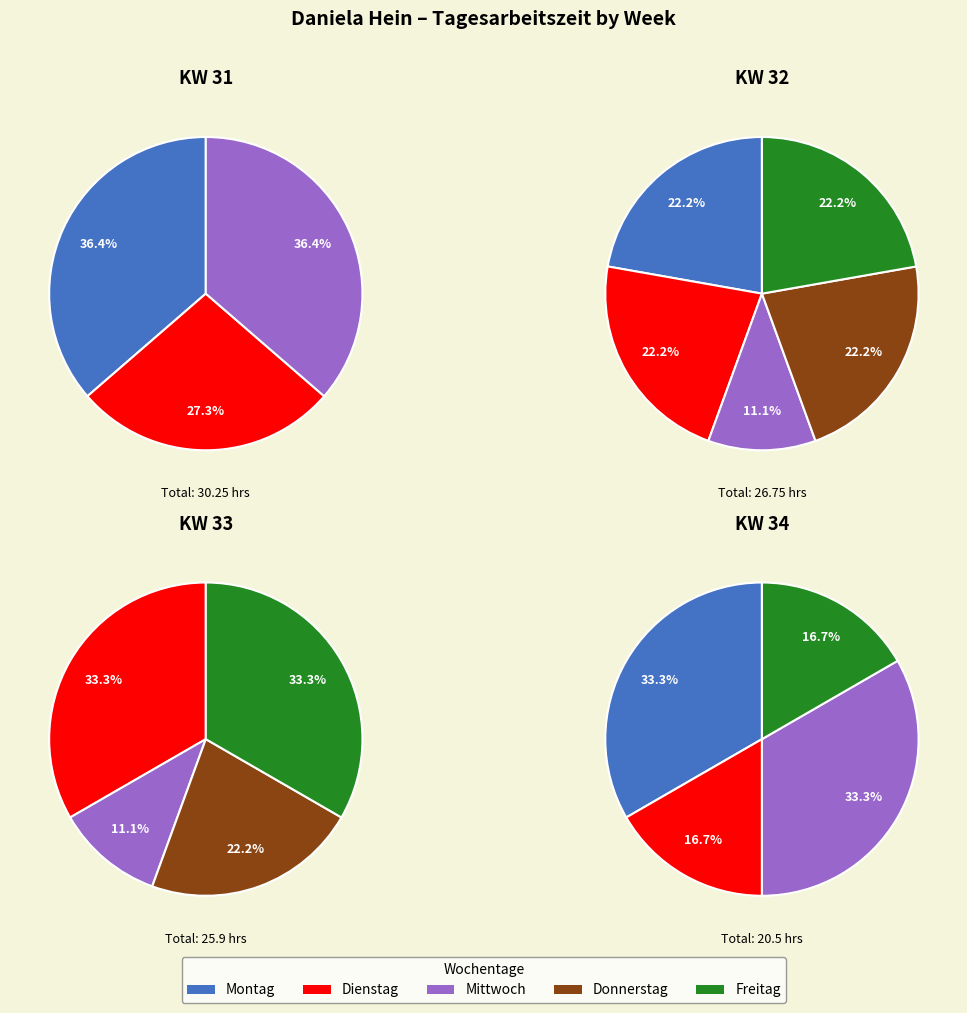

To the nearest percent, what is the difference between the Dienstag and Montag slice percentages?

33%